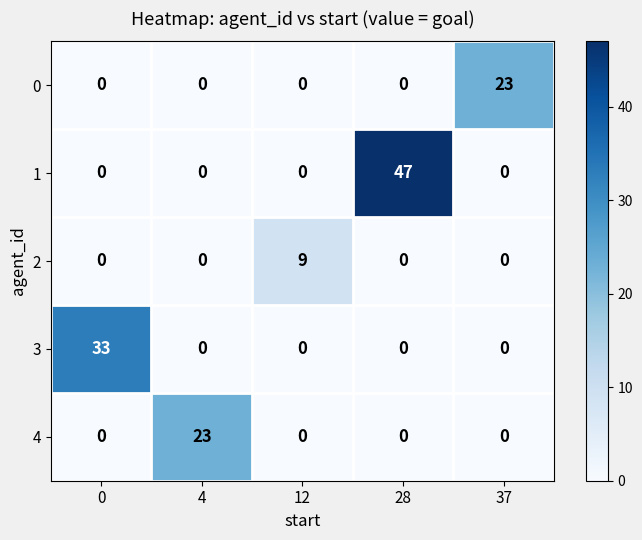

The 1 series shows -14 at 12. True or false?

False